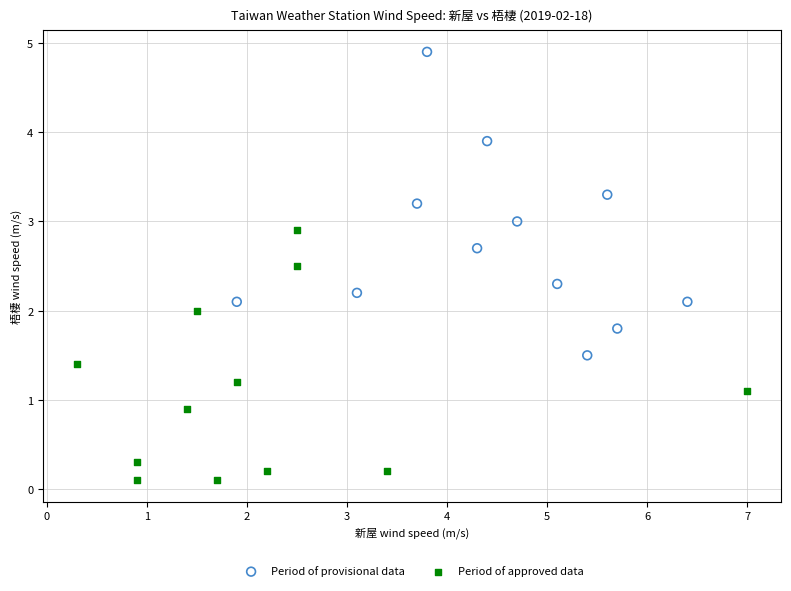

Which series contains the highest Y value?

Period of provisional data